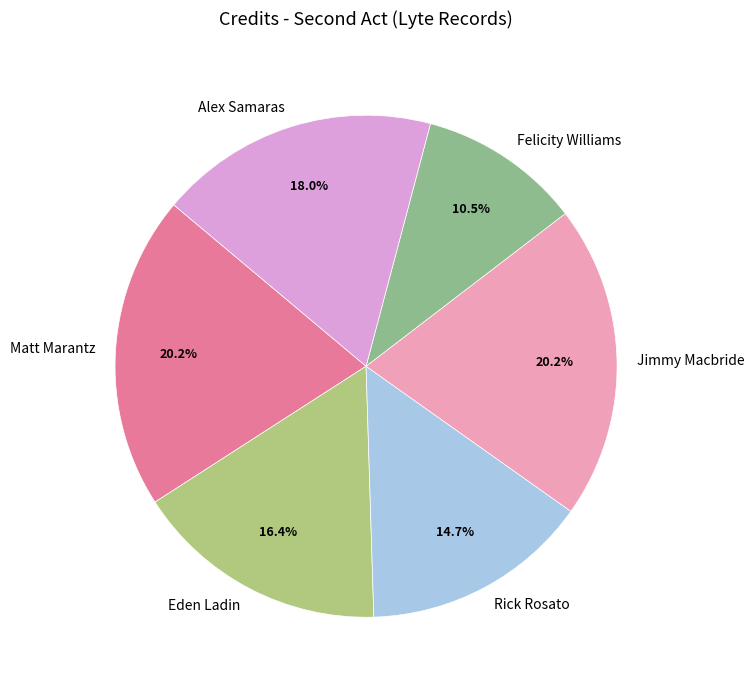

Which slice is the smallest?

Felicity Williams